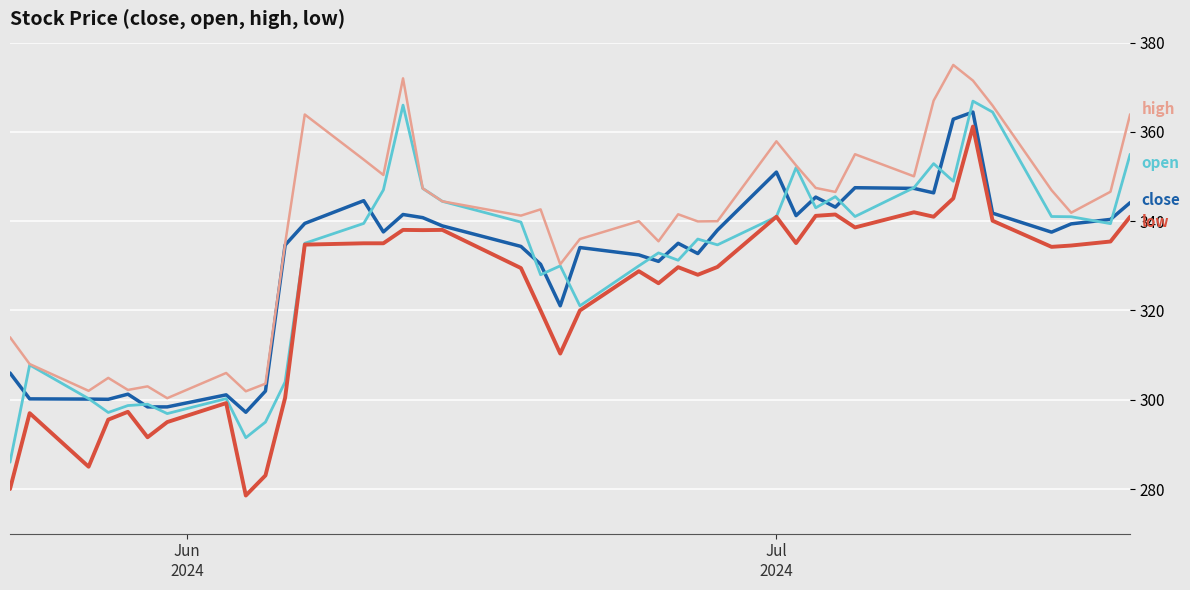

What is the maximum value shown in the chart?

375.0